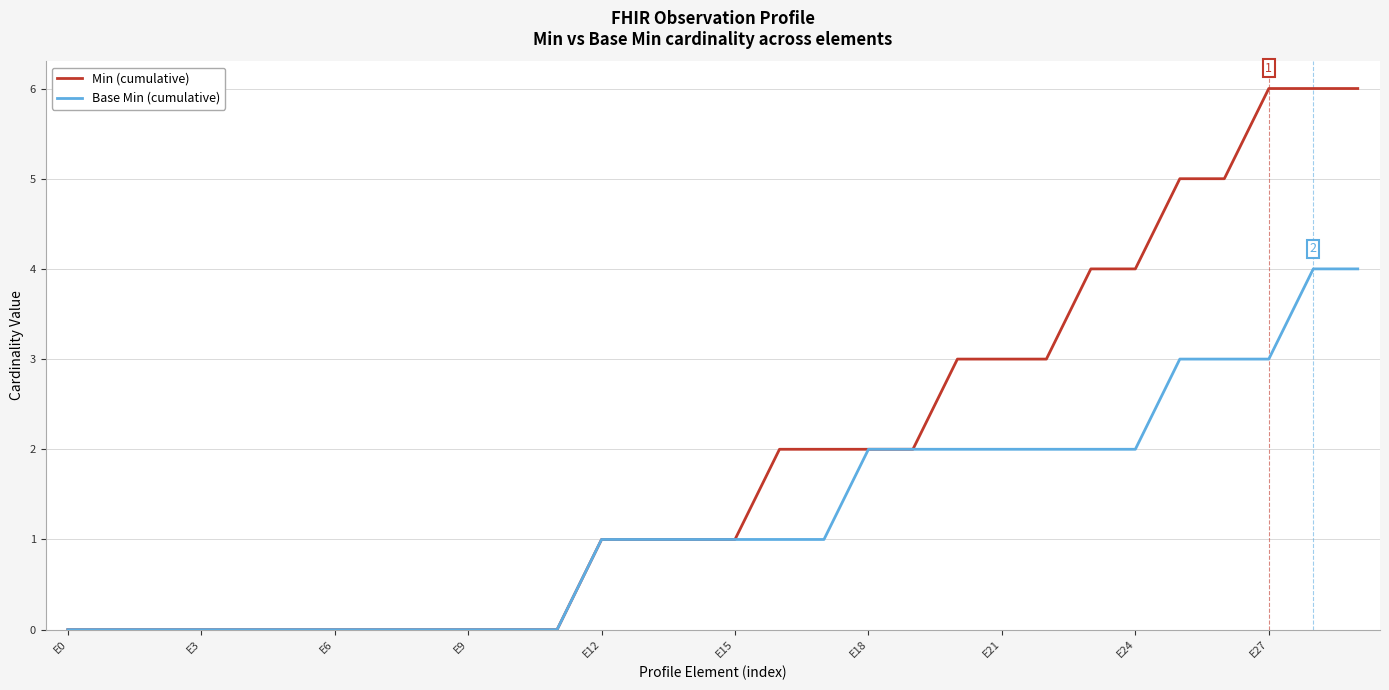

List the series in order of their overall mean, highest first.

Min (cumulative), Base Min (cumulative)